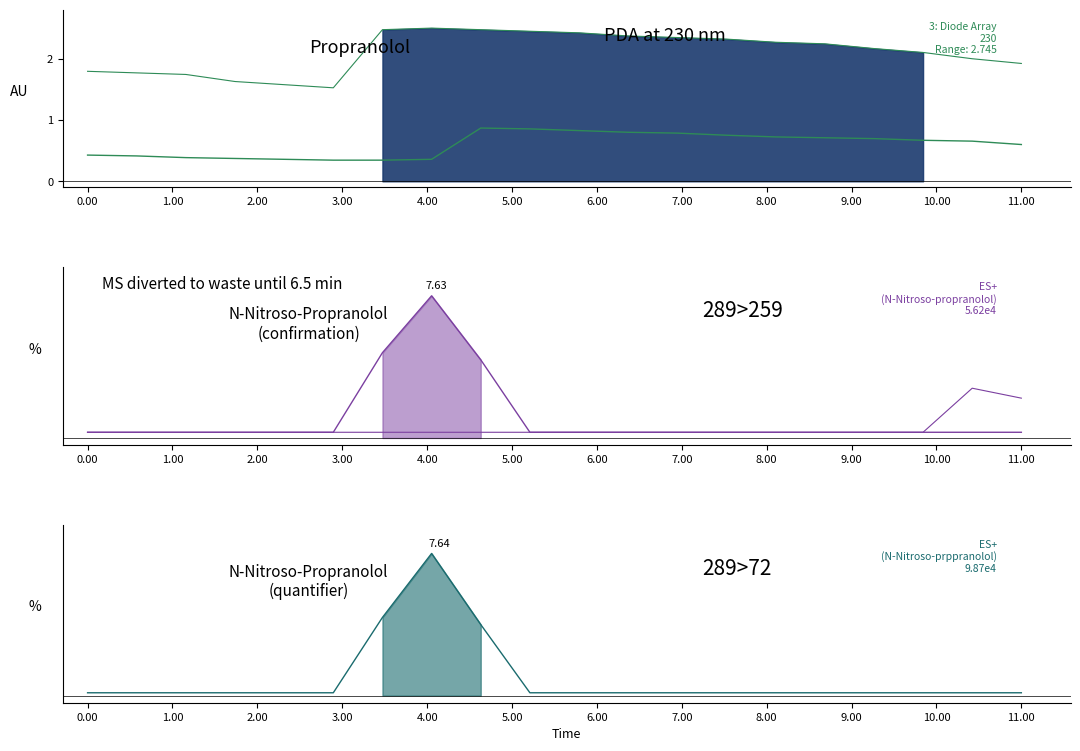

Reading left to right, what are all the values shown in this chart?

Row0: 0.4	0.4	0.4	0.4	0.4	0.3	0.3	0.4	0.9	0.9	0.8	0.8	0.8	0.8	0.7	0.7	0.7	0.7	0.7	0.6
Row1: 1.8	1.8	1.7	1.6	1.6	1.5	2.5	2.5	2.5	2.4	2.4	2.4	2.3	2.3	2.3	2.2	2.2	2.1	2.0	1.9
Row2: 0.0	0.0	0.0	0.0	0.0	0.0	0.6	1.0	0.6	0.0	0.0	0.0	0.0	0.0	0.0	0.0	0.0	0.0	0.0	0.0
Row3_end: 0.0	0.0	0.0	0.0	0.0	0.0	0.0	0.0	0.0	0.0	0.0	0.0	0.0	0.0	0.0	0.0	0.0	0.0	0.3	0.3
Row4: 0.0	0.0	0.0	0.0	0.0	0.0	0.6	1.0	0.5	0.0	0.0	0.0	0.0	0.0	0.0	0.0	0.0	0.0	0.0	0.0